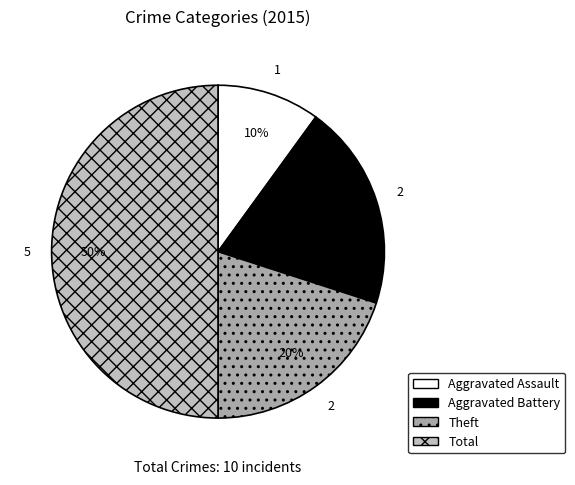

How many segments does this pie chart have?

4